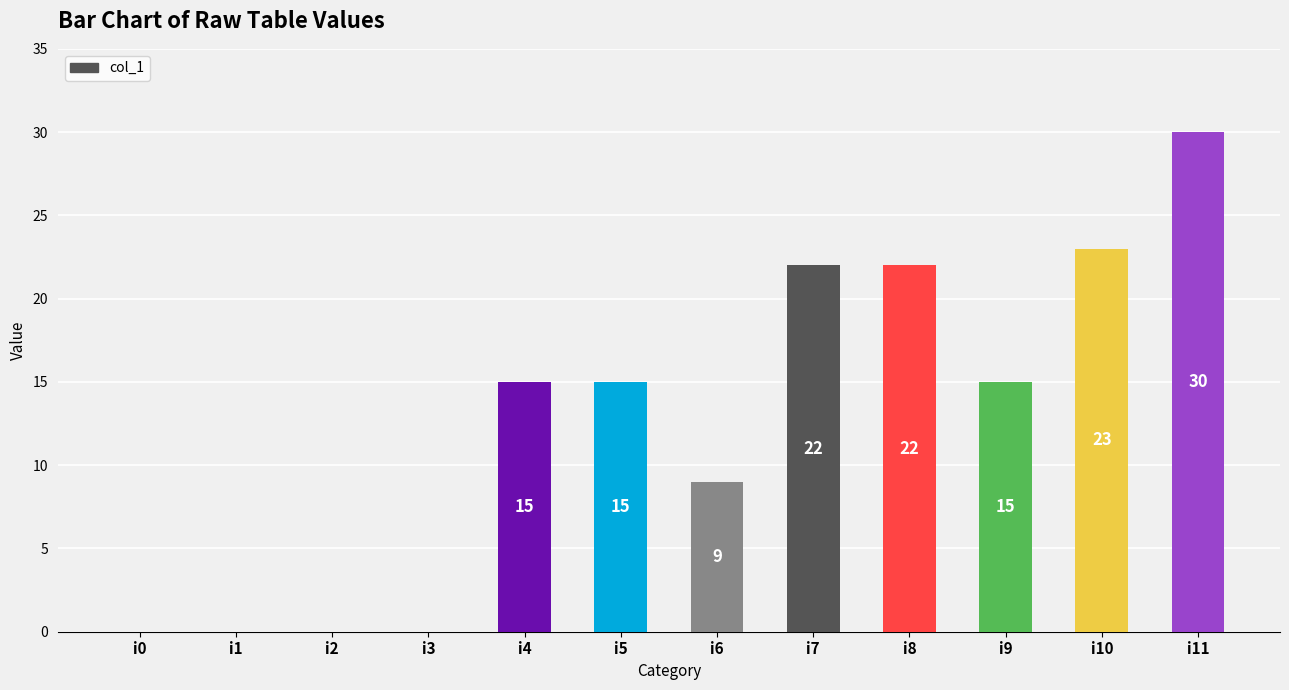

Which has a higher value, i7 or i6?

i7